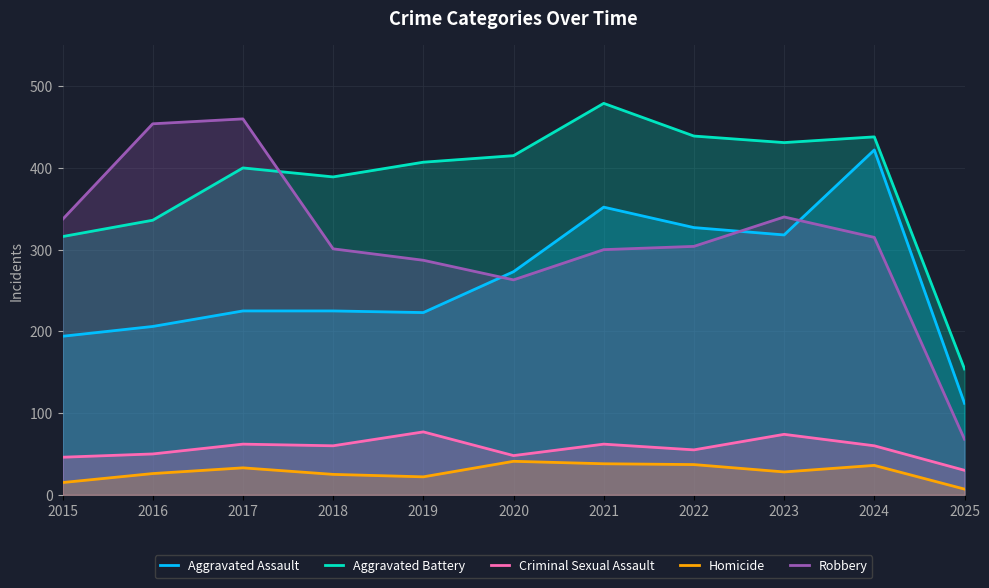

Which label corresponds to the smallest value in the chart?

2025